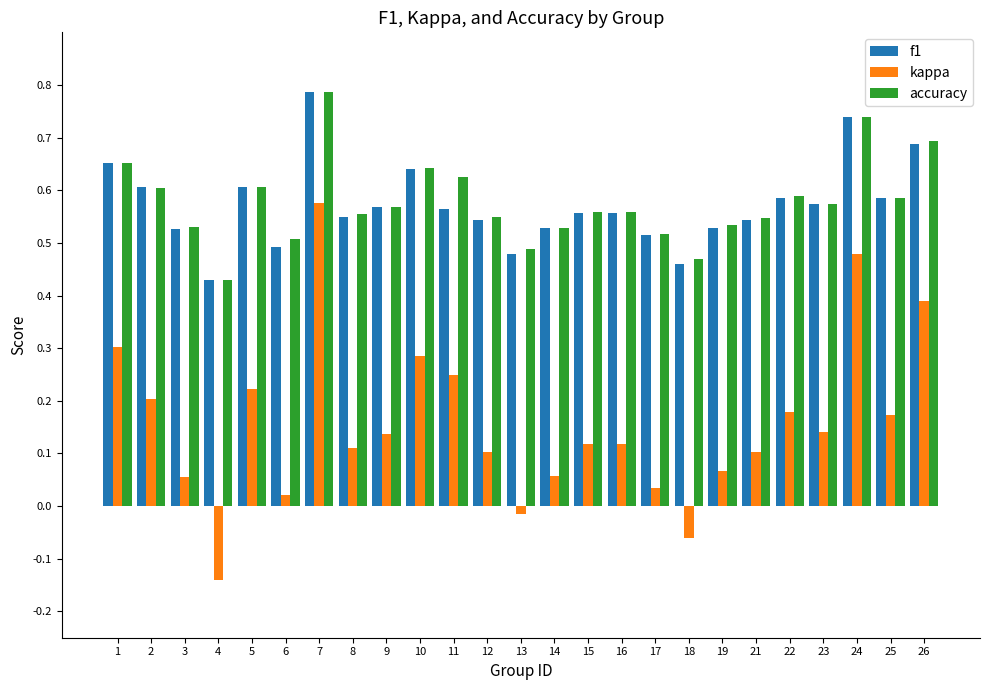

Which series has the largest range (max minus min)?

kappa